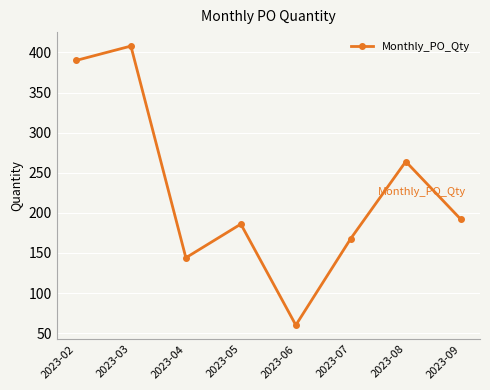

What is the difference between the maximum and minimum values?

348